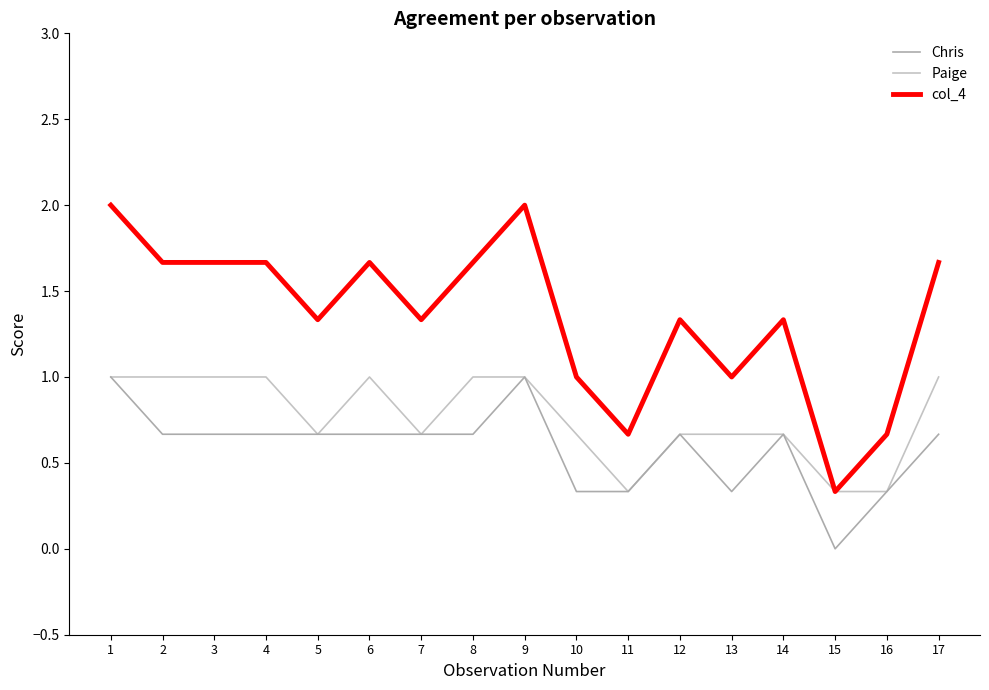

True or false: Chris has a value of 0.1 at 11.

False